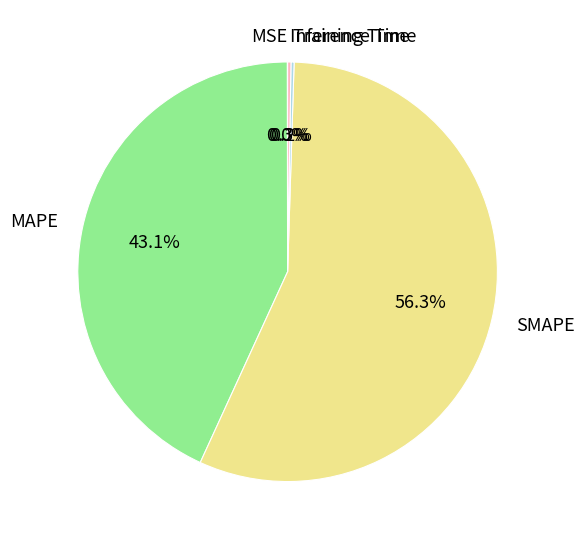

To the nearest percent, what percentage of the pie is MAPE?

43%